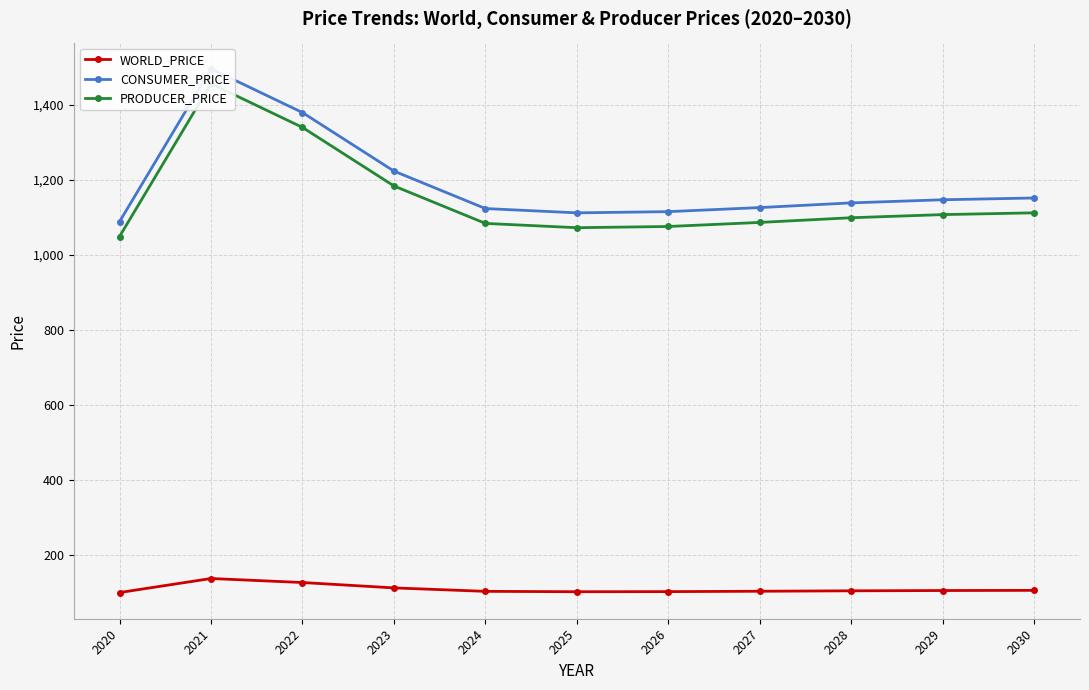

What is the difference between the PRODUCER_PRICE values at 2024 and 2026?

8.2